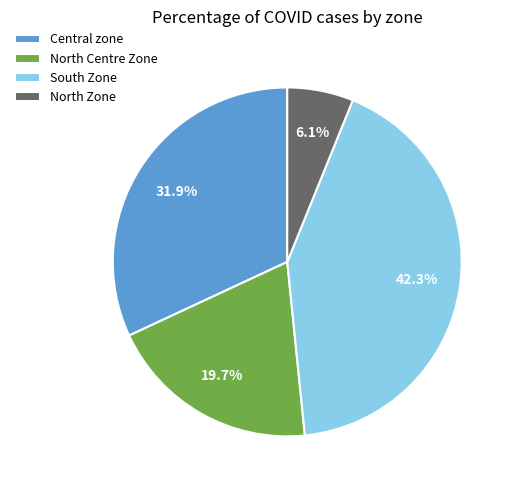

Combined, what portion of the pie is North Zone and North Centre Zone?

25.8%